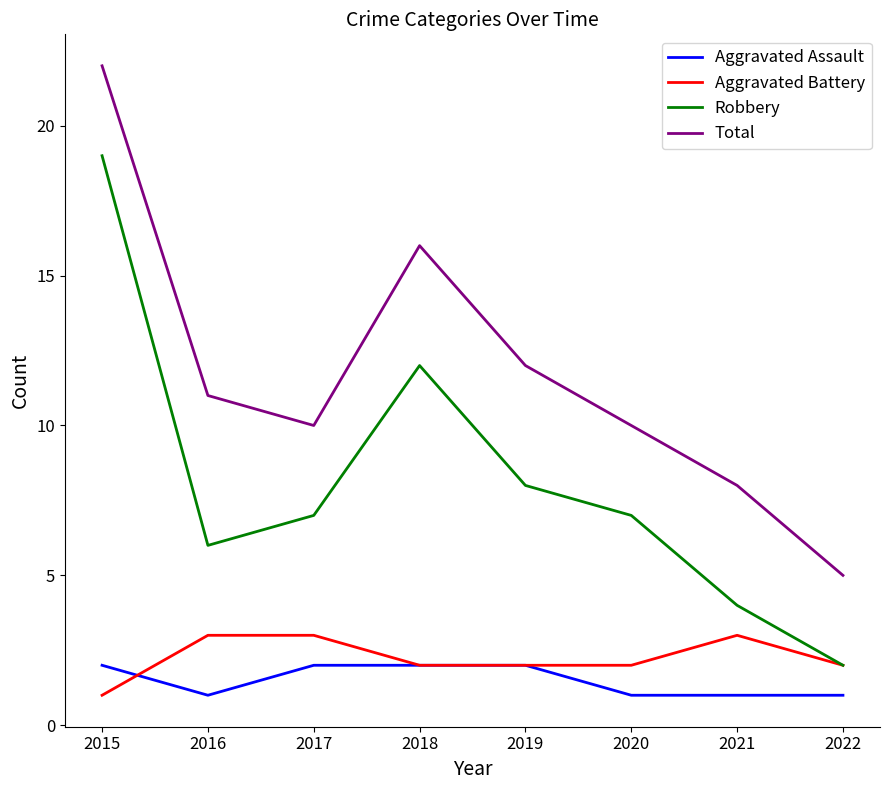

The Robbery series shows 4 at 2021. True or false?

True